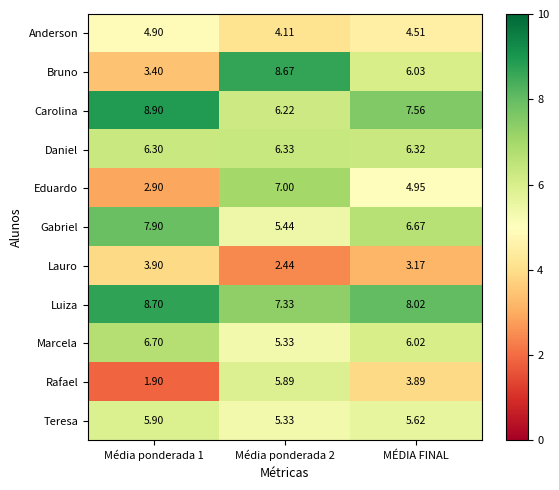

At which label is Carolina closest to 7?

MÉDIA FINAL